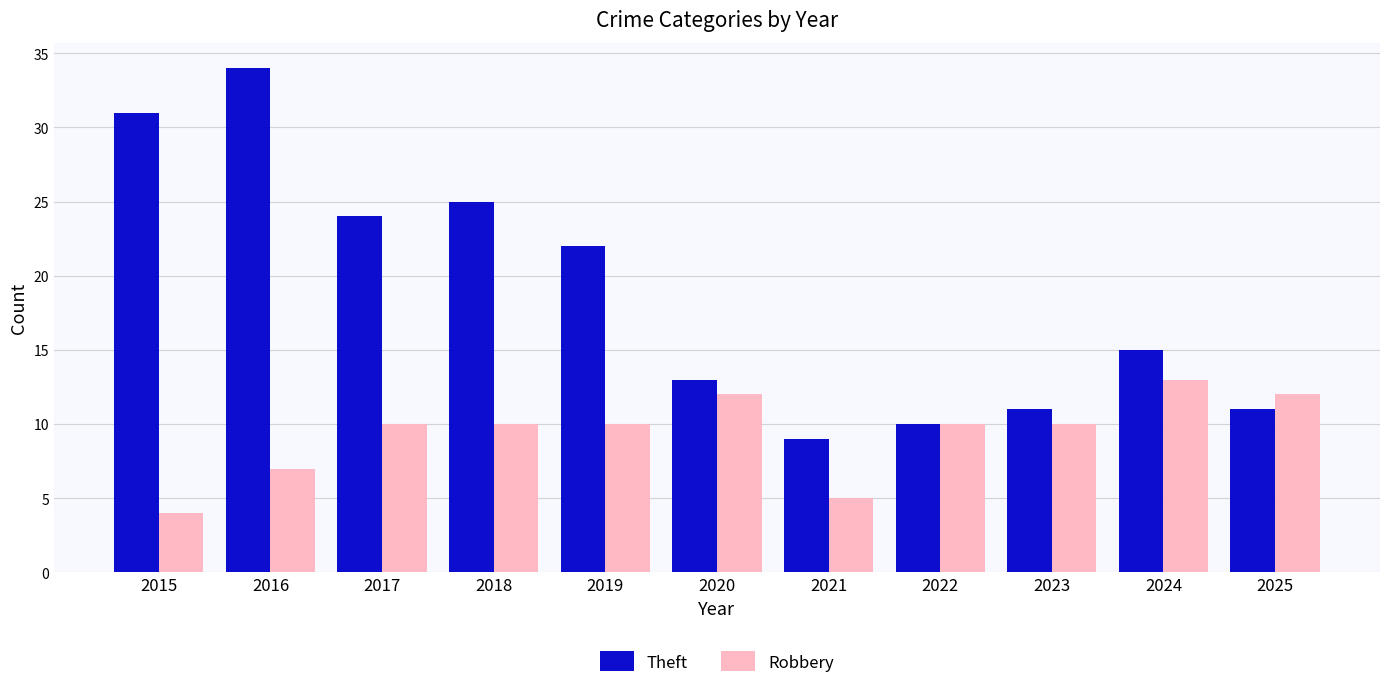

List the series in order of their overall mean, highest first.

Theft, Robbery